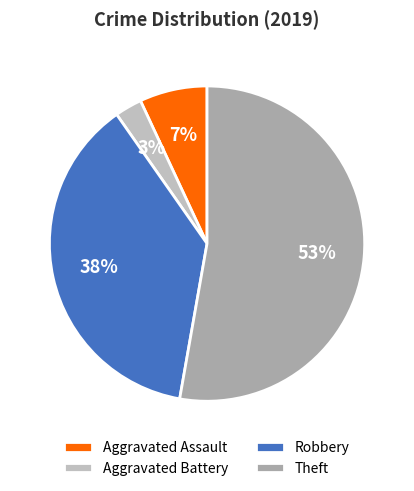

Combined, do Aggravated Battery and Theft account for over 50%?

Yes